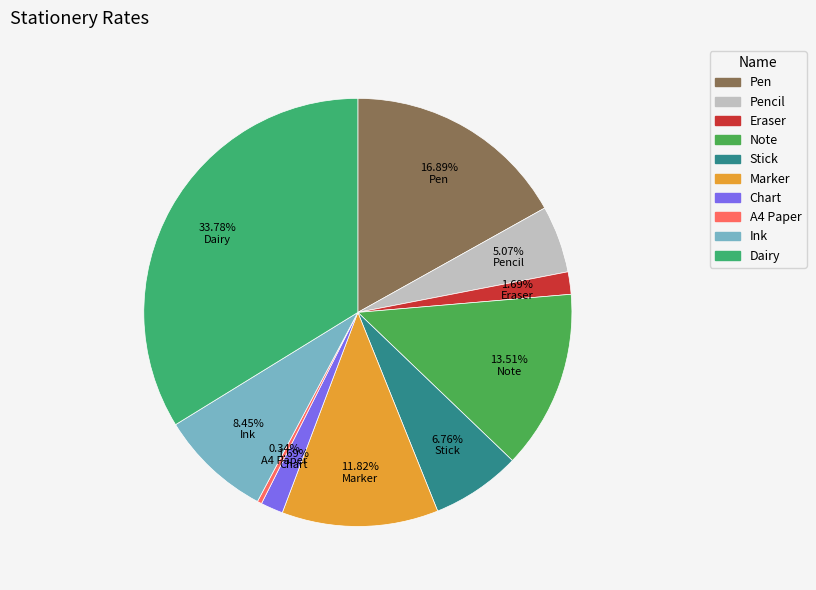

Count the number of slices in the pie.

10